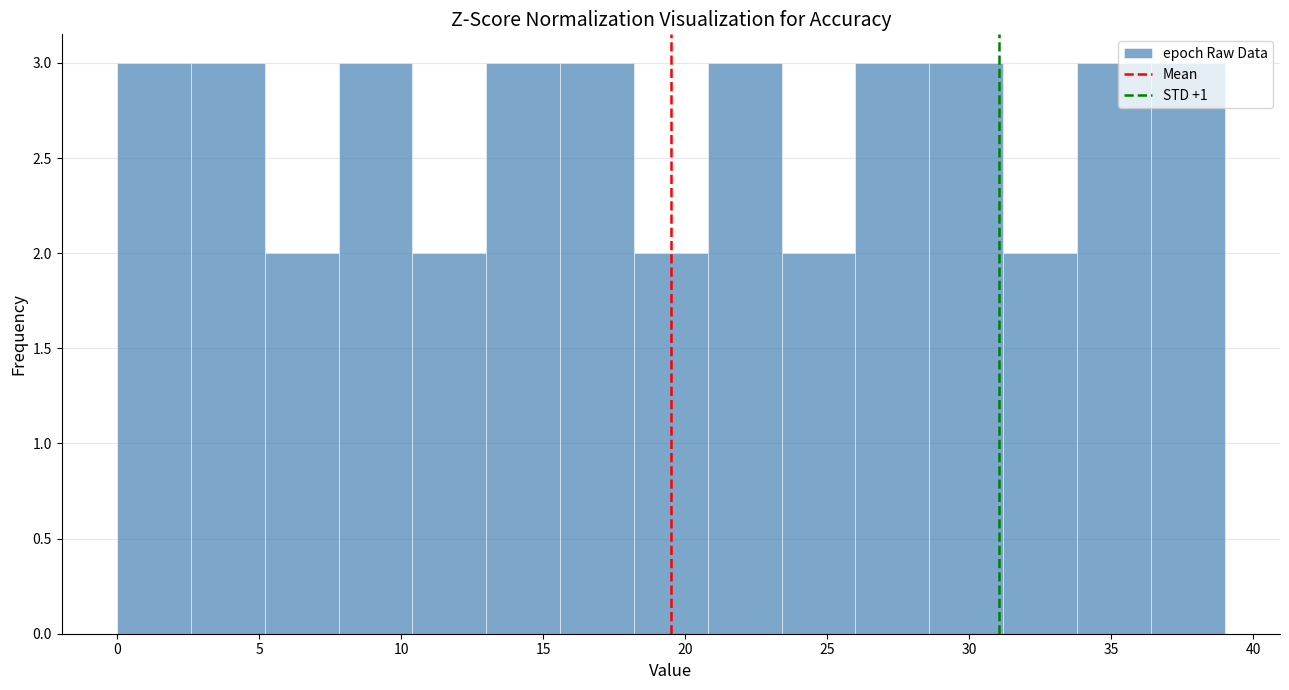

Reading left to right, transcribe this chart: for each bar, give the range it covers on the x-axis and its height. Neither the bar edges nor the heights are printed on the chart, so give them approximately, as read against the axes.

0.0 to 2.6: 3
2.6 to 5.2: 3
5.2 to 7.8: 2
7.8 to 10.4: 3
10.4 to 13.0: 2
13.0 to 15.6: 3
15.6 to 18.2: 3
18.2 to 20.8: 2
20.8 to 23.4: 3
23.4 to 26.0: 2
26.0 to 28.6: 3
28.6 to 31.2: 3
31.2 to 33.8: 2
33.8 to 36.4: 3
36.4 to 39.0: 3